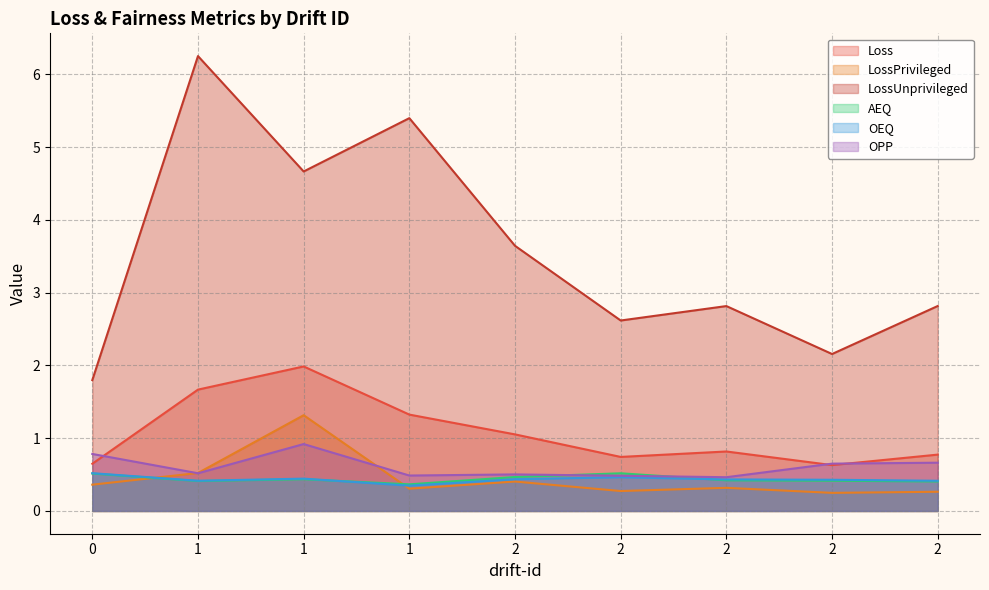

Which category has the lowest value in the LossPrivileged series?

2